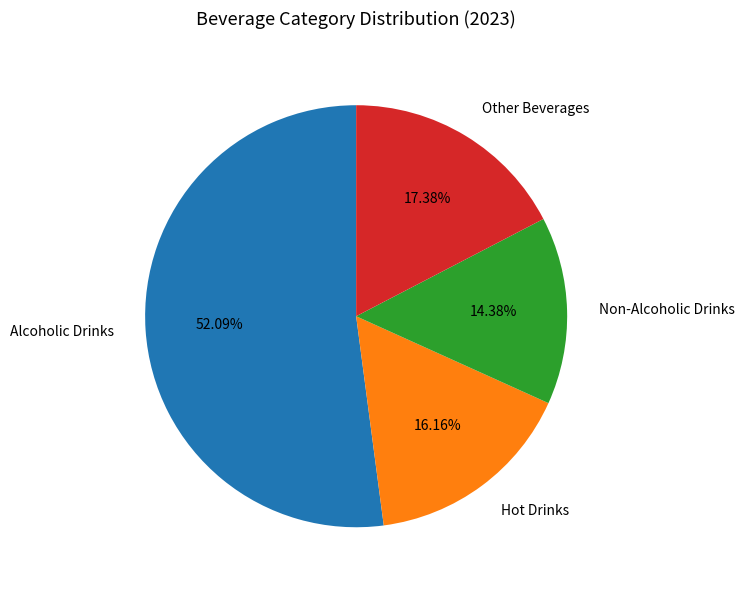

To the nearest percent, what is the difference between the largest and smallest slice percentages?

38%